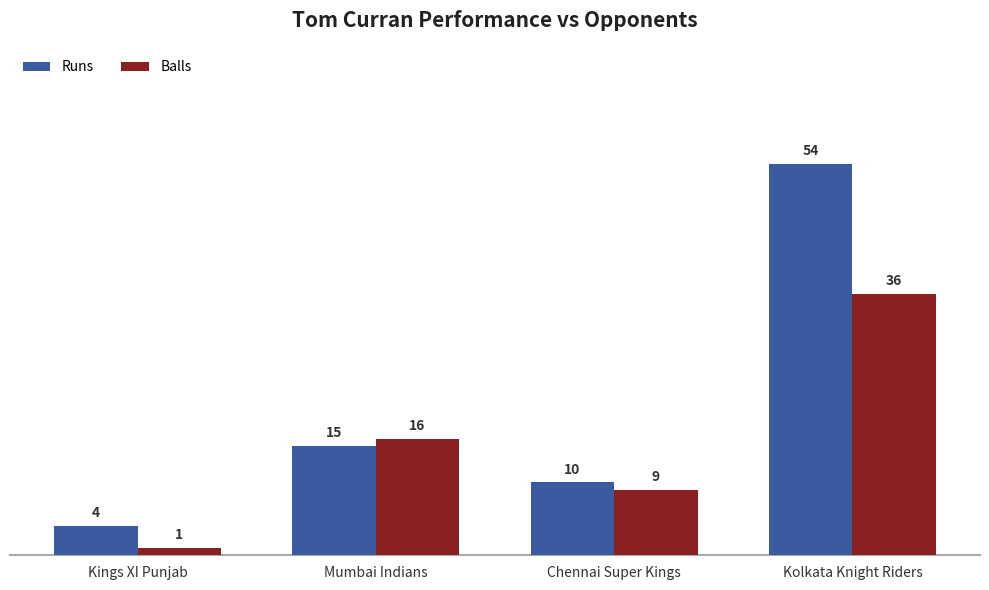

What is the label of the 1st bar from the left?

Kings XI Punjab